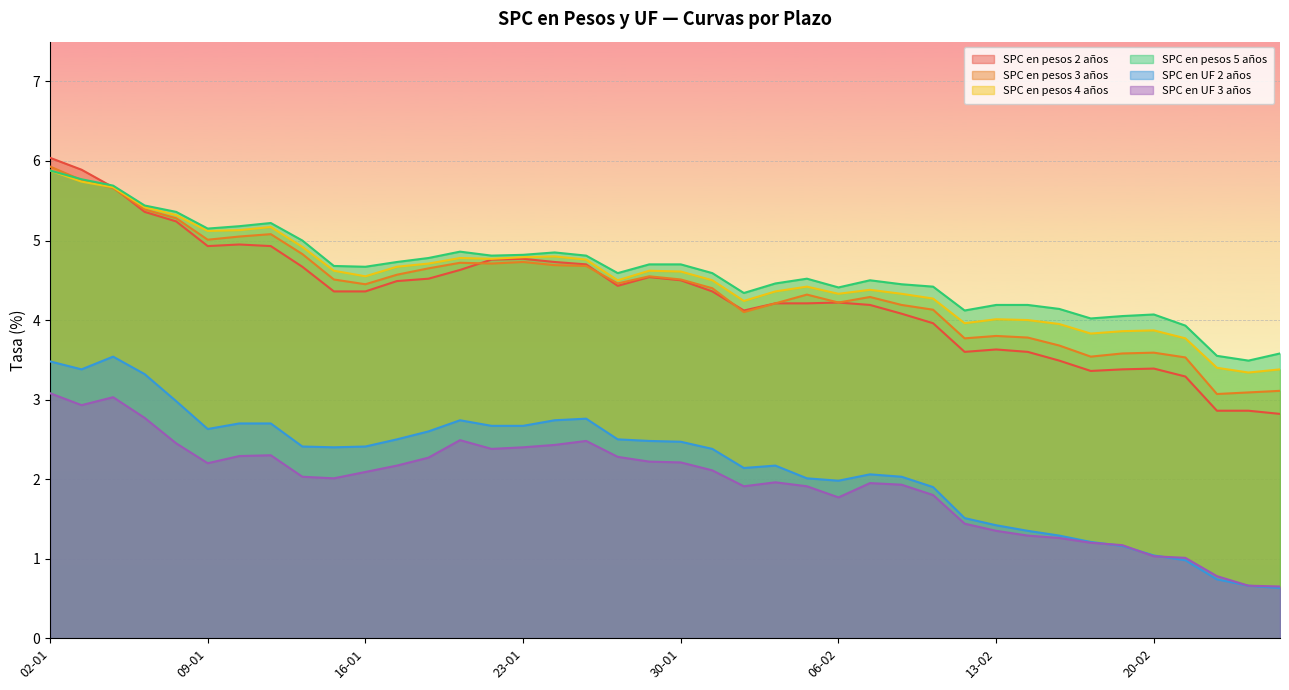

What is the difference between the second highest and second lowest values in the SPC en pesos 3 años series?

2.7